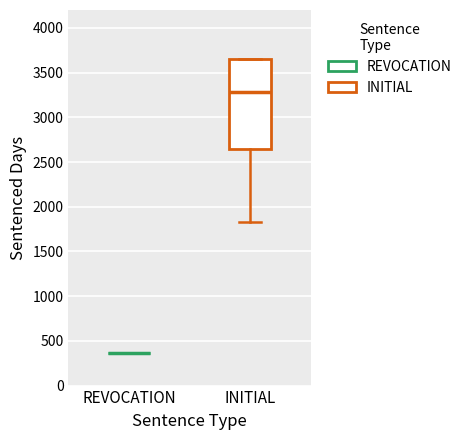

Reading left to right, transcribe this box plot: for each box, give where its median line is, the range the box spans, and where its two whiskers end, as read against the y-axis. The values are not printed on the chart, so give them approximately, as read against the axis.

REVOCATION: box collapsed to a line at 350, whiskers 350 to 350
INITIAL: median 3300, box 2650 to 3650, whiskers 1850 to 3650